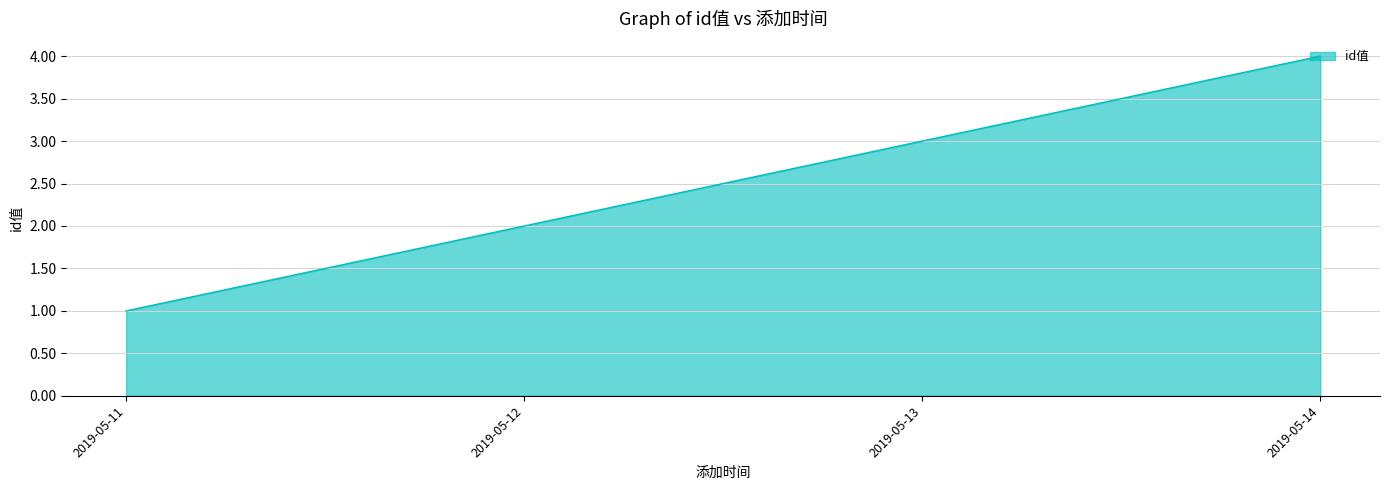

Rank the categories by value from lowest to highest.

2019-05-11, 2019-05-12, 2019-05-13, 2019-05-14